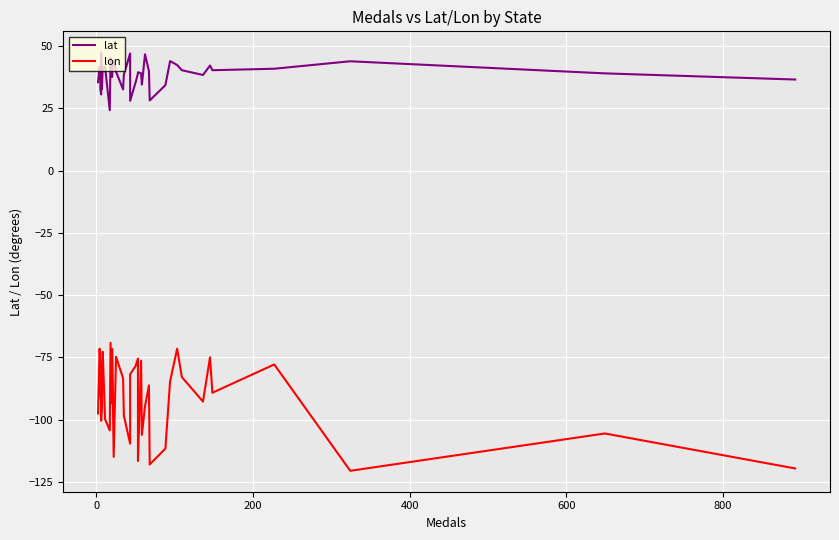

How many categories are shown in the chart?

40